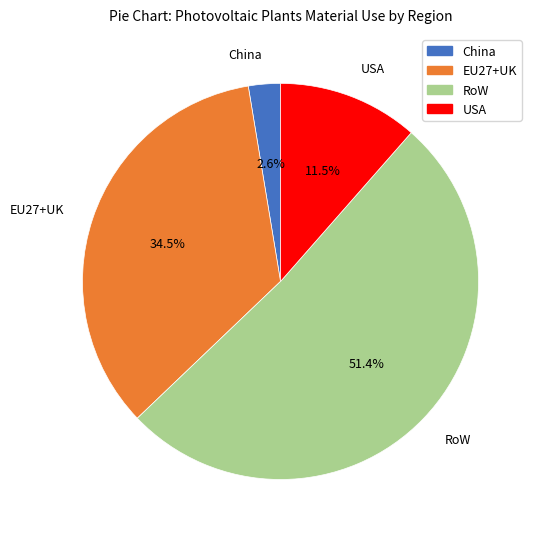

Which category has the biggest portion of the pie?

RoW